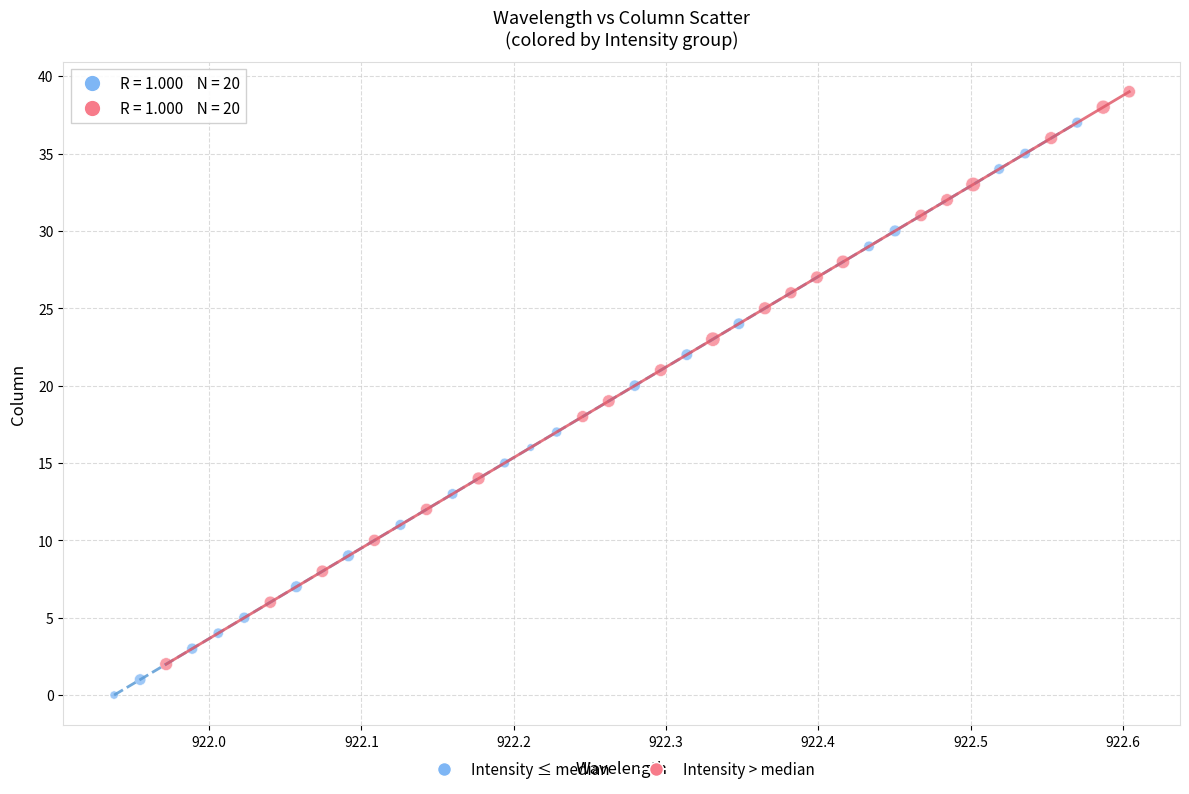

Which series reaches the maximum Y coordinate?

Intensity > median